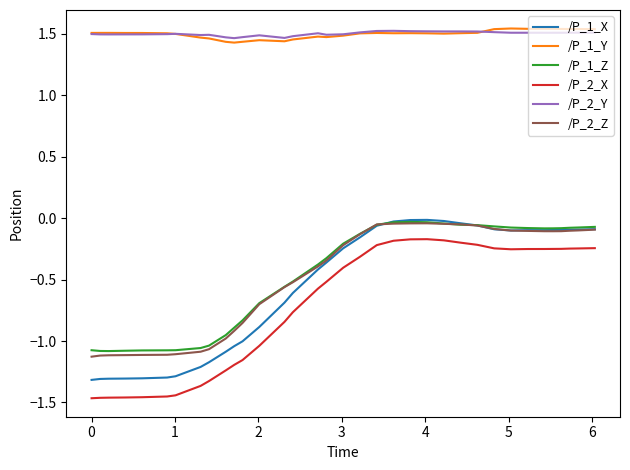

Does the chart display data point markers on the line(s)?

No